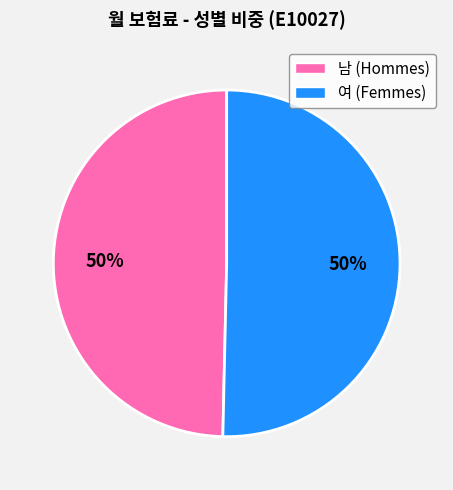

To the nearest percent, what is the average slice percentage?

50%